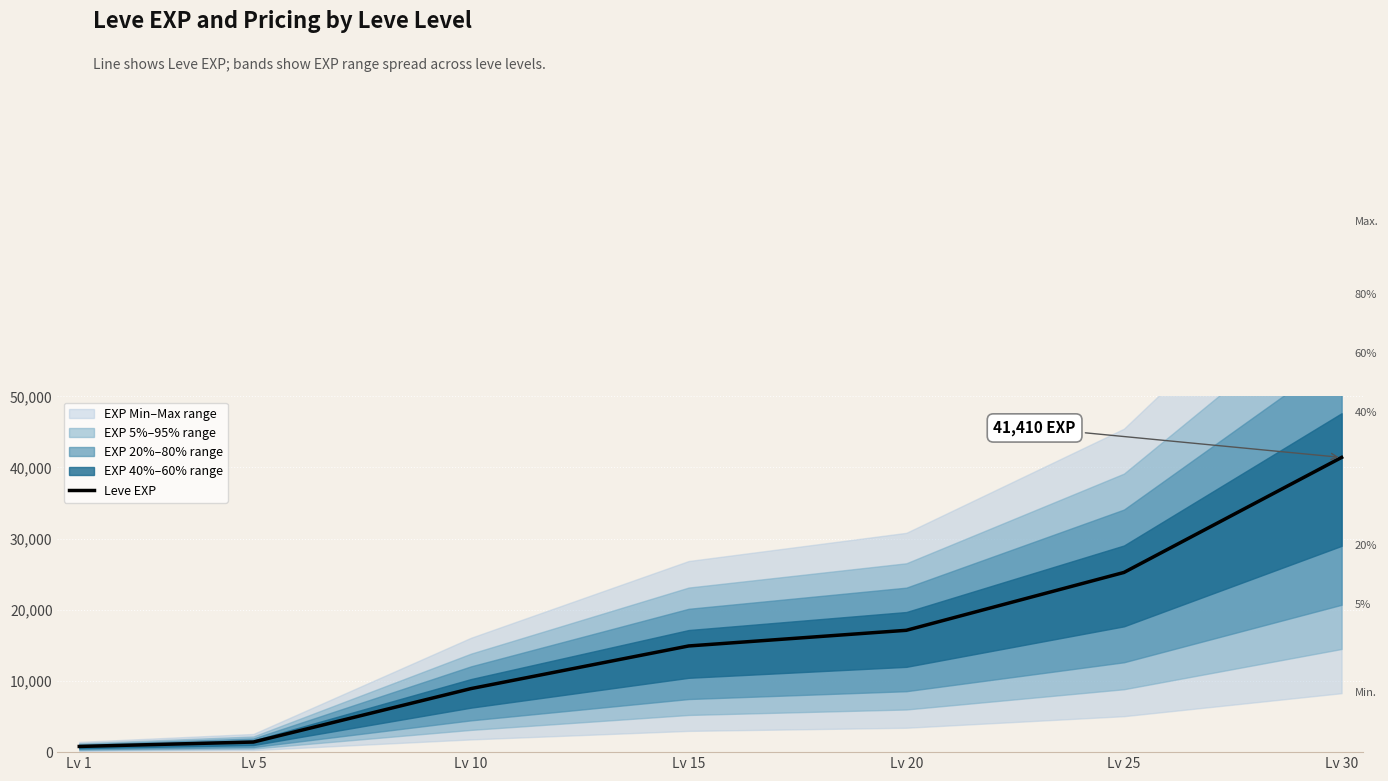

List the labels in order of value, largest first.

Lv 30, Lv 25, Lv 20, Lv 15, Lv 10, Lv 5, Lv 1